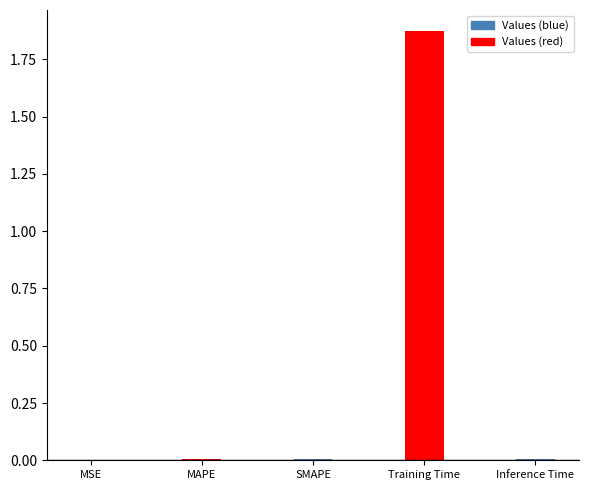

List the labels in order of value, smallest first.

MSE, Inference Time, MAPE, SMAPE, Training Time